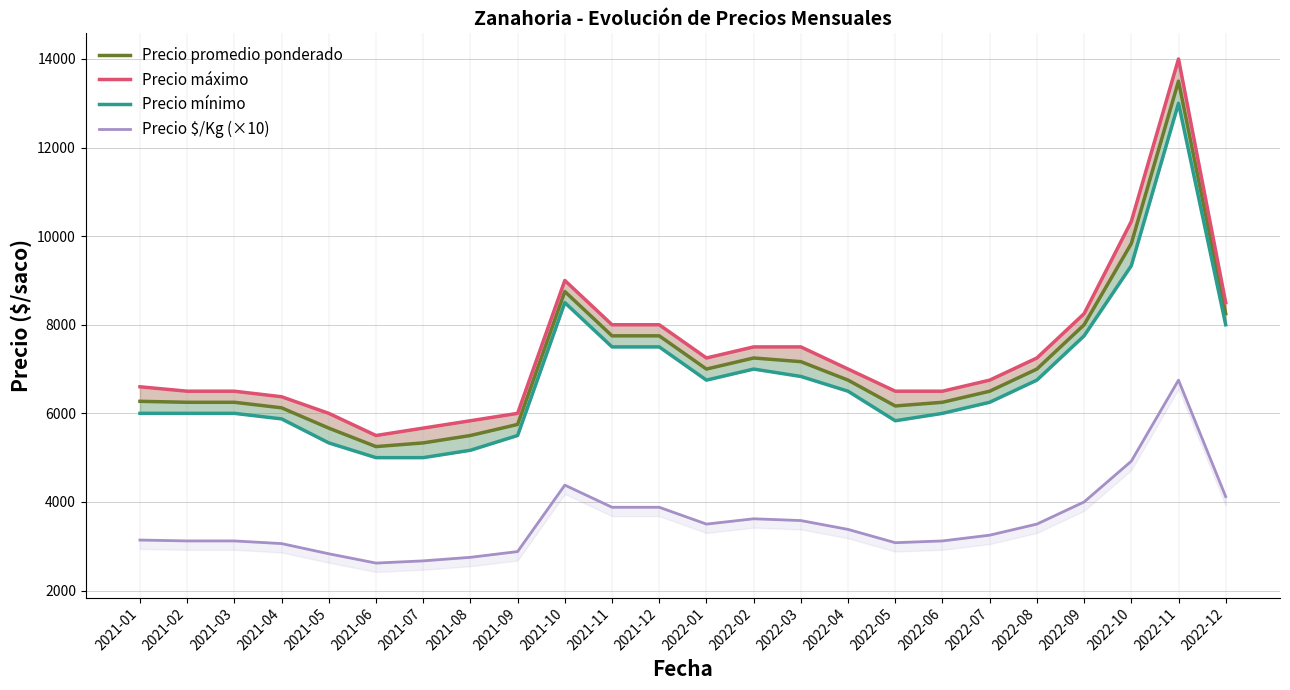

Which category has the lowest value across all series?

2021-06